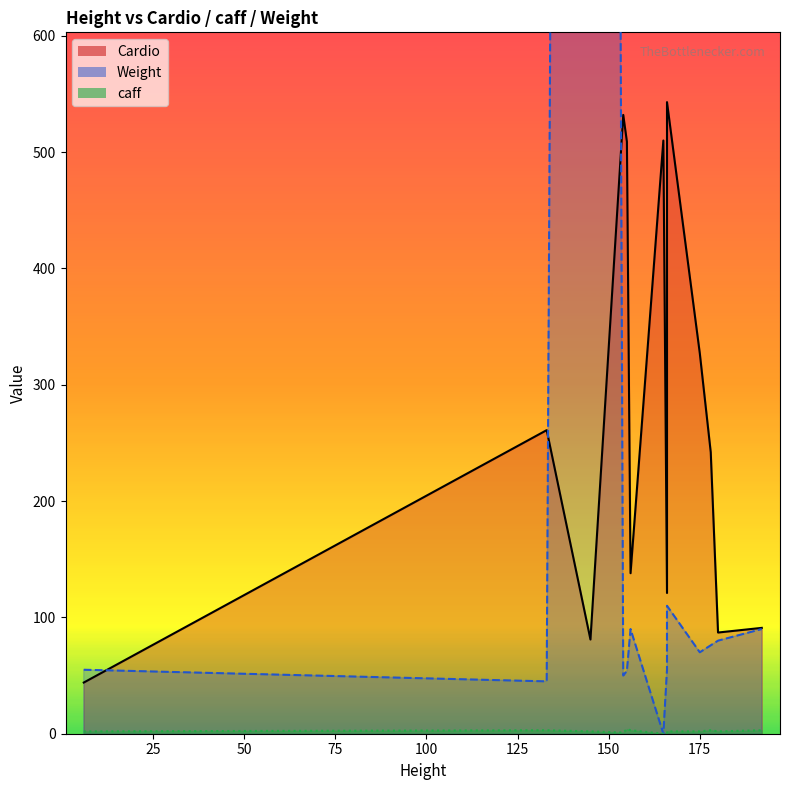

At how many categories does at least one series exceed 75?

13